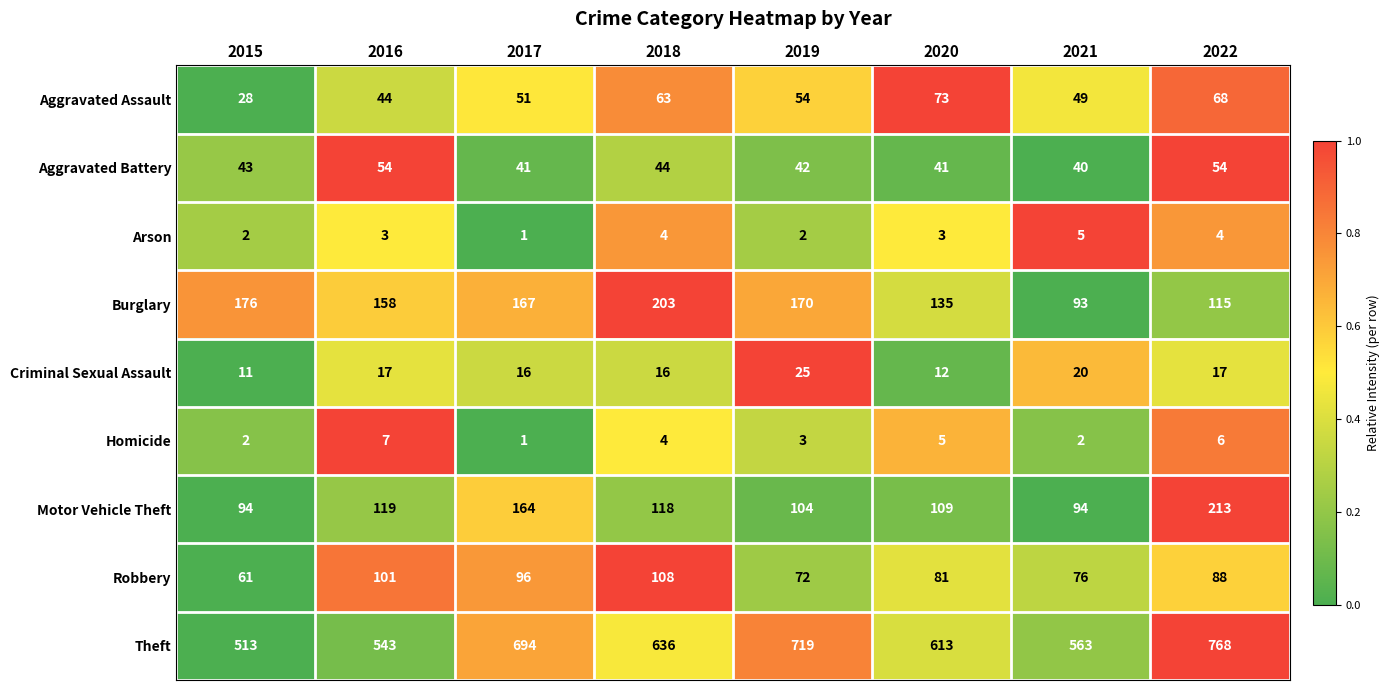

Rank the series at 2022 from highest to lowest value.

Theft, Motor Vehicle Theft, Burglary, Robbery, Aggravated Assault, Aggravated Battery, Criminal Sexual Assault, Homicide, Arson